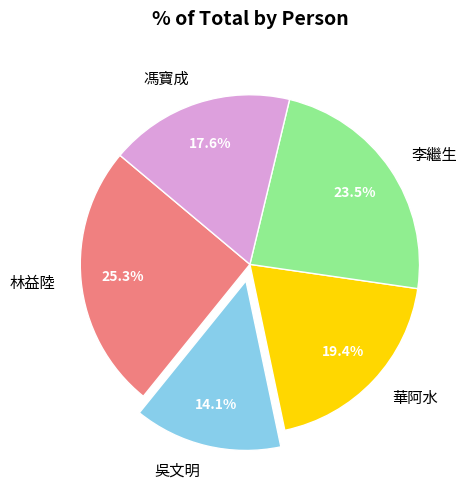

Which category has the biggest portion of the pie?

林益陸